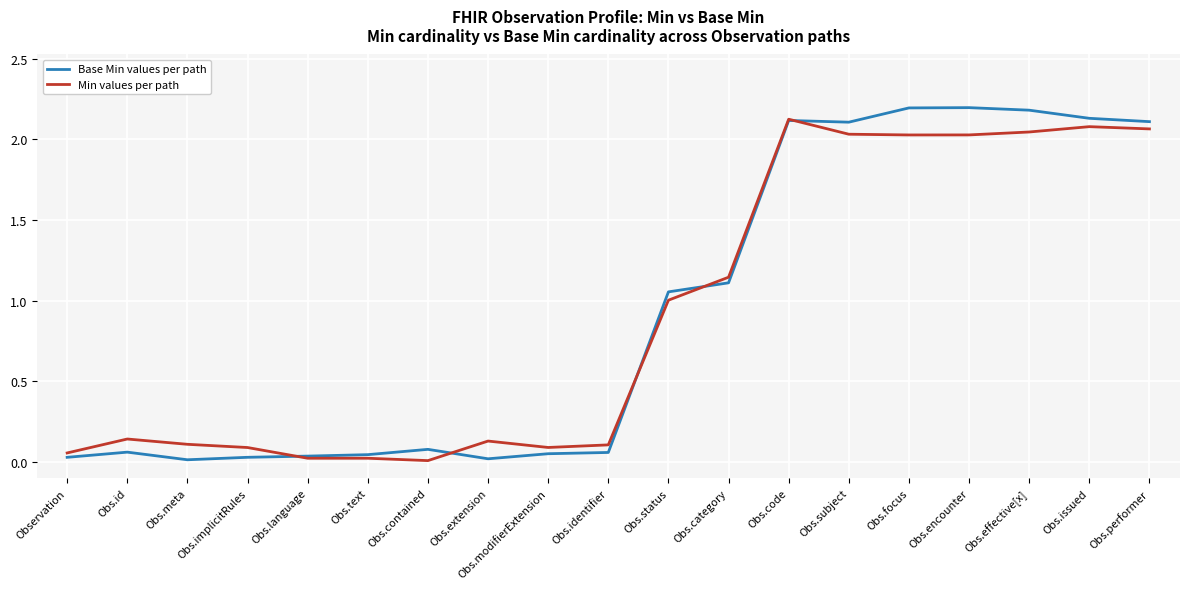

True or false: Base Min values per path has more than 2 interior local peaks.

True